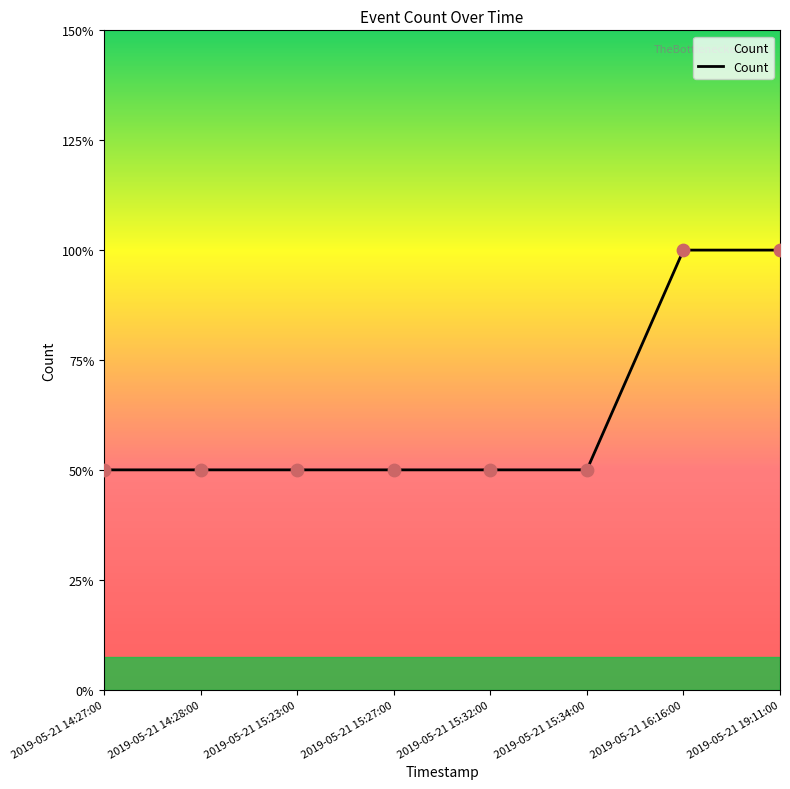

What is the ratio of the value at 2019-05-21 15:23:00 to the value at 2019-05-21 14:27:00?

1.0